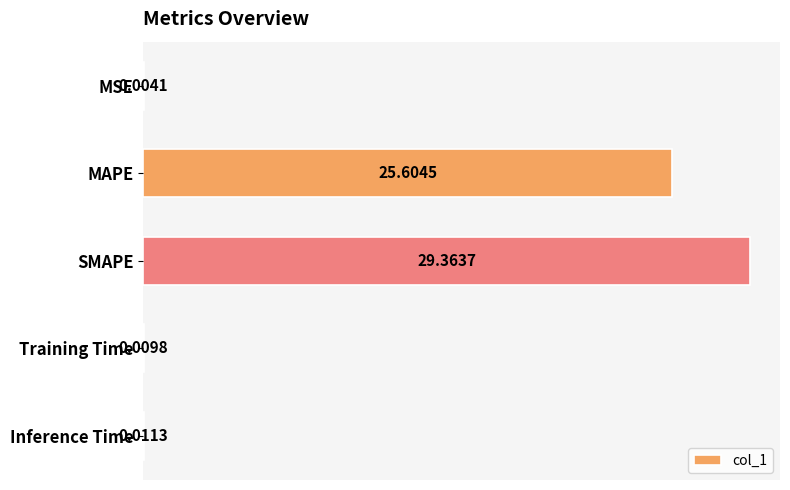

At which label is the value closest to 14?

MAPE